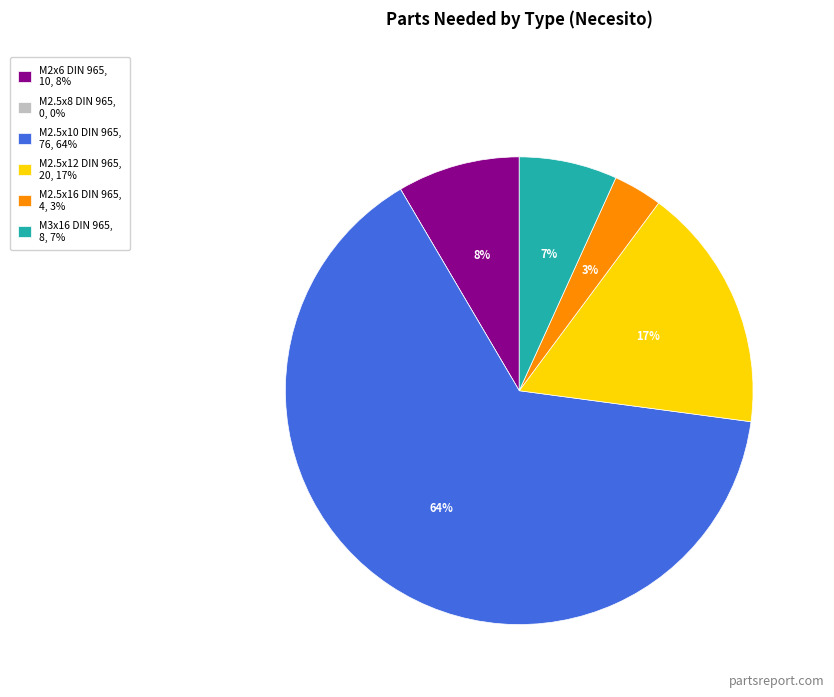

Is there a majority slice in this chart?

Yes